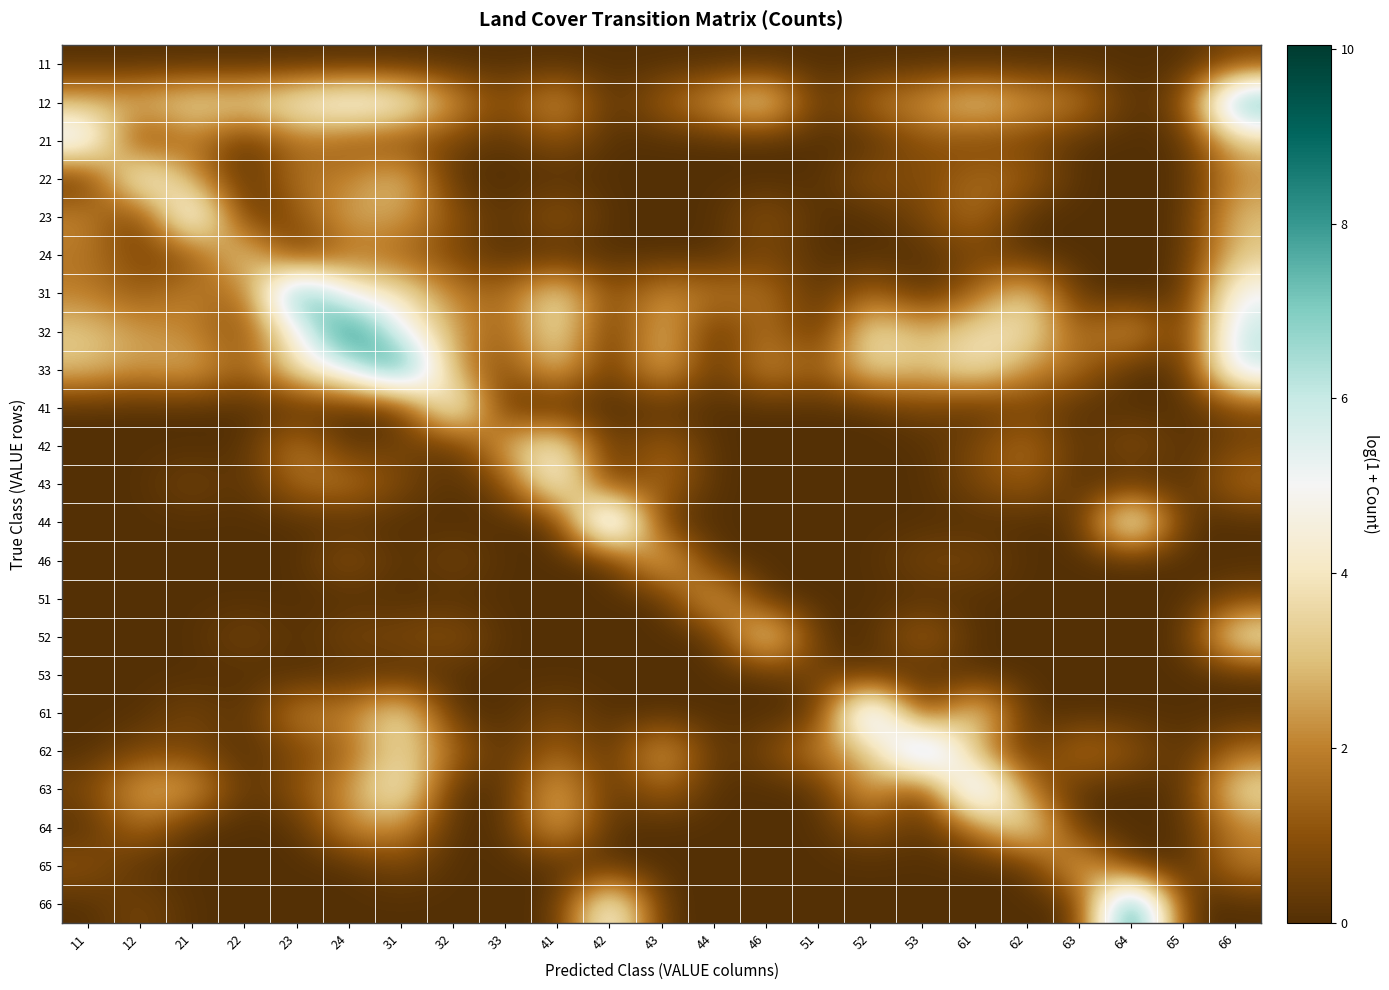

Reading right to left, transcribe all the data shown in this chart.

11: 66=0.7	65=0.0	64=0.0	63=0.0	62=0.0	61=0.0	53=0.0	52=0.0	51=0.0	46=0.0	44=0.0	43=0.0	42=0.0	41=0.0	33=0.0	32=0.0	31=0.0	24=0.0	23=0.0	22=0.0	21=0.0	12=0.0	11=0.0
12: 66=8.4	65=0.7	64=0.0	63=2.1	62=2.6	61=3.7	53=2.4	52=1.8	51=0.0	46=4.3	44=2.5	43=1.4	42=0.0	41=2.9	33=0.7	32=2.5	31=5.0	24=5.5	23=4.6	22=3.7	21=3.9	12=3.0	11=2.9
21: 66=3.2	65=0.0	64=0.0	63=0.0	62=0.7	61=0.7	53=1.1	52=0.0	51=0.0	46=0.0	44=0.0	43=0.0	42=0.0	41=1.1	33=0.0	32=0.7	31=0.7	24=1.1	23=1.8	22=0.0	21=2.1	12=0.0	11=6.0
22: 66=2.2	65=0.0	64=0.0	63=0.0	62=1.4	61=1.6	53=0.7	52=1.1	51=0.0	46=0.0	44=0.0	43=0.0	42=0.0	41=0.0	33=0.0	32=0.0	31=3.4	24=1.9	23=1.8	22=0.0	21=2.4	12=5.6	11=0.0
23: 66=3.0	65=0.0	64=0.0	63=0.0	62=0.0	61=1.8	53=0.7	52=0.0	51=0.0	46=1.1	44=0.0	43=0.0	42=0.0	41=1.4	33=0.0	32=1.1	31=2.6	24=2.7	23=1.1	22=0.0	21=6.6	12=0.0	11=2.2
24: 66=3.2	65=0.0	64=0.0	63=0.0	62=0.0	61=0.7	53=0.0	52=0.0	51=0.0	46=0.7	44=0.0	43=0.0	42=0.0	41=0.0	33=0.0	32=0.7	31=1.4	24=1.8	23=0.0	22=4.0	21=0.7	12=0.7	11=1.8
31: 66=5.2	65=0.0	64=0.0	63=0.0	62=3.7	61=1.4	53=0.0	52=1.6	51=0.0	46=1.8	44=1.8	43=2.4	42=0.7	41=4.1	33=1.4	32=1.9	31=4.0	24=4.5	23=9.0	22=1.1	21=2.2	12=1.1	11=1.9
32: 66=6.2	65=0.0	64=2.9	63=1.1	62=4.1	61=3.8	53=2.7	52=4.2	51=0.0	46=1.9	44=0.0	43=3.3	42=0.0	41=4.3	33=1.1	32=2.6	31=5.1	24=9.4	23=4.7	22=0.7	21=2.1	12=2.4	11=3.2
33: 66=6.2	65=0.0	64=0.0	63=1.6	62=2.3	61=4.2	53=2.9	52=3.7	51=1.1	46=2.5	44=0.0	43=3.3	42=0.0	41=3.4	33=0.7	32=2.4	31=9.2	24=5.5	23=3.9	22=1.1	21=3.0	12=2.3	11=3.1
41: 66=0.7	65=0.0	64=0.0	63=0.0	62=0.7	61=0.0	53=0.7	52=0.0	51=0.0	46=0.0	44=0.0	43=0.0	42=0.0	41=0.0	33=0.0	32=5.7	31=0.0	24=0.0	23=0.0	22=0.0	21=0.0	12=0.0	11=0.0
42: 66=0.7	65=0.0	64=1.1	63=0.0	62=1.8	61=0.7	53=0.0	52=0.0	51=0.0	46=0.0	44=0.0	43=1.6	42=0.0	41=4.7	33=2.9	32=0.0	31=0.7	24=0.0	23=2.2	22=0.0	21=0.0	12=0.0	11=0.0
43: 66=1.6	65=0.0	64=0.0	63=0.0	62=1.4	61=0.7	53=0.0	52=0.0	51=0.0	46=0.0	44=0.0	43=1.8	42=0.0	41=5.4	33=0.7	32=0.0	31=0.7	24=1.9	23=1.6	22=0.0	21=0.7	12=0.0	11=0.0
44: 66=0.0	65=0.0	64=6.1	63=0.0	62=0.0	61=0.0	53=0.0	52=0.0	51=0.0	46=0.0	44=0.0	43=0.0	42=8.5	41=0.0	33=0.0	32=0.0	31=0.0	24=0.0	23=0.0	22=0.0	21=0.0	12=0.0	11=0.0
46: 66=0.0	65=0.0	64=0.0	63=0.0	62=0.0	61=0.7	53=0.7	52=0.0	51=0.0	46=0.0	44=0.0	43=3.7	42=0.0	41=0.0	33=0.0	32=0.7	31=0.0	24=1.1	23=0.0	22=0.0	21=0.0	12=0.0	11=0.0
51: 66=0.7	65=0.0	64=0.0	63=0.0	62=0.0	61=0.0	53=0.0	52=0.0	51=0.0	46=0.0	44=3.3	43=0.0	42=0.0	41=0.0	33=0.0	32=0.0	31=0.0	24=0.0	23=0.0	22=0.0	21=0.0	12=0.0	11=0.0
52: 66=4.4	65=0.0	64=0.0	63=0.0	62=0.0	61=0.0	53=1.6	52=0.0	51=0.0	46=4.7	44=0.0	43=0.0	42=0.0	41=0.0	33=0.0	32=1.1	31=0.7	24=0.7	23=0.0	22=0.7	21=0.0	12=0.0	11=0.0
53: 66=0.0	65=0.0	64=0.0	63=0.0	62=0.0	61=0.0	53=0.0	52=0.0	51=0.7	46=0.0	44=0.0	43=0.0	42=0.0	41=0.0	33=0.0	32=0.0	31=0.0	24=0.0	23=0.0	22=0.0	21=0.0	12=0.0	11=0.0
61: 66=0.0	65=0.0	64=0.0	63=0.0	62=0.0	61=4.4	53=0.0	52=8.3	51=0.0	46=0.0	44=0.0	43=0.0	42=0.0	41=0.7	33=0.0	32=0.0	31=4.3	24=1.9	23=2.2	22=0.0	21=0.7	12=0.0	11=0.0
62: 66=1.6	65=0.0	64=1.1	63=1.9	62=0.0	61=2.5	53=8.6	52=2.6	51=2.2	46=0.7	44=0.0	43=3.1	42=0.0	41=1.6	33=0.0	32=1.6	31=3.8	24=1.4	23=0.7	22=0.0	21=0.7	12=0.7	11=0.0
63: 66=3.9	65=0.0	64=0.0	63=0.0	62=1.8	61=7.7	53=0.0	52=3.2	51=0.0	46=0.0	44=0.0	43=1.6	42=0.0	41=3.2	33=0.0	32=0.0	31=4.7	24=2.3	23=1.1	22=0.0	21=2.8	12=2.8	11=0.7
64: 66=2.1	65=0.0	64=0.0	63=0.0	62=4.5	61=1.8	53=0.0	52=1.1	51=0.0	46=0.0	44=0.0	43=0.0	42=0.0	41=3.1	33=0.0	32=0.0	31=2.4	24=2.3	23=0.0	22=0.0	21=0.0	12=1.8	11=0.0
65: 66=1.9	65=0.0	64=0.0	63=3.4	62=0.0	61=0.0	53=0.0	52=0.0	51=0.0	46=0.0	44=0.0	43=0.0	42=0.0	41=0.0	33=0.0	32=0.0	31=0.7	24=0.0	23=0.0	22=0.0	21=0.0	12=0.0	11=1.1
66: 66=0.0	65=0.0	64=10.0	63=0.0	62=0.0	61=0.0	53=0.0	52=0.0	51=0.0	46=0.0	44=0.0	43=0.0	42=5.6	41=0.0	33=0.0	32=0.0	31=0.0	24=0.0	23=0.0	22=0.0	21=0.0	12=0.7	11=0.0